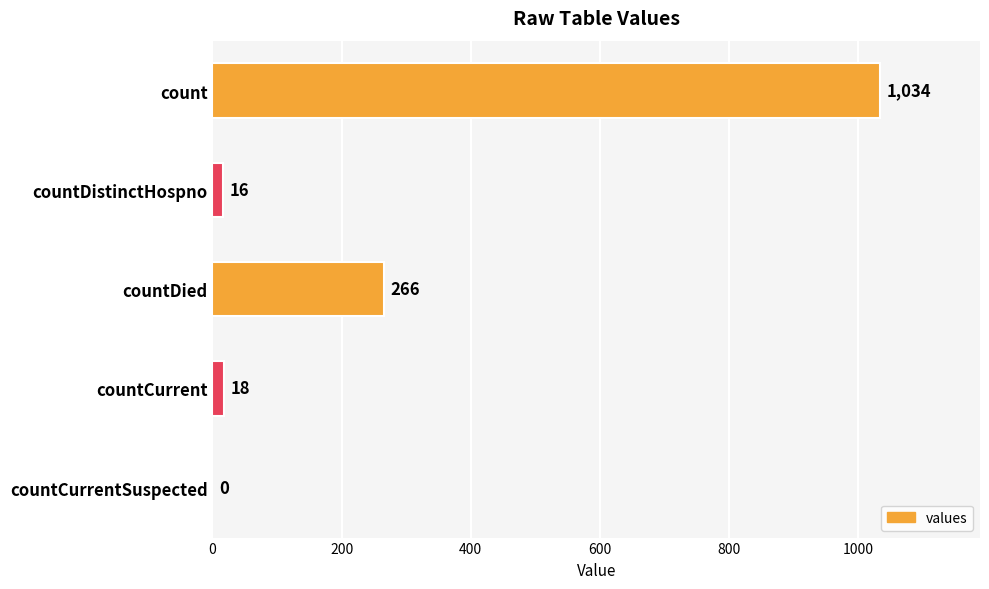

Where is the data nearest to the value 517?

countDied